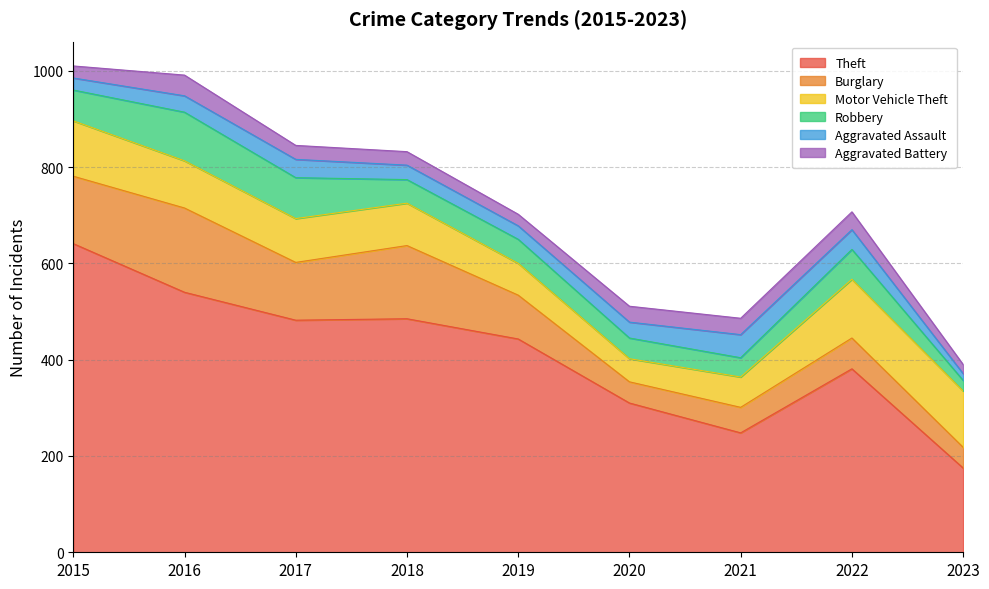

Count the number of categories in the chart.

9